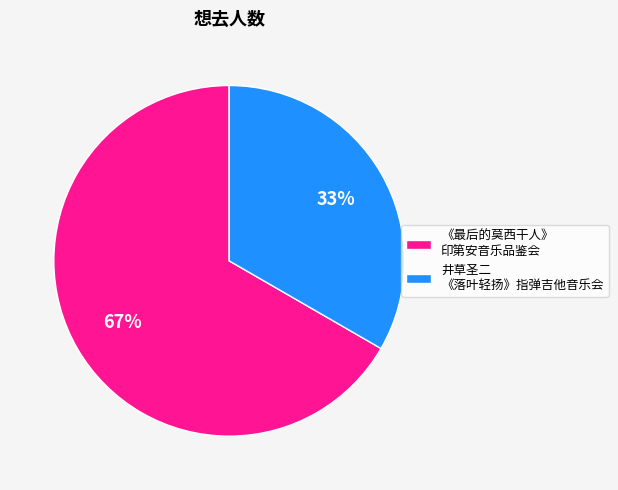

Between 《最后的莫西干人》 印第安音乐品鉴会 and 井草圣二 《落叶轻扬》指弹吉他音乐会, which is larger?

《最后的莫西干人》 印第安音乐品鉴会